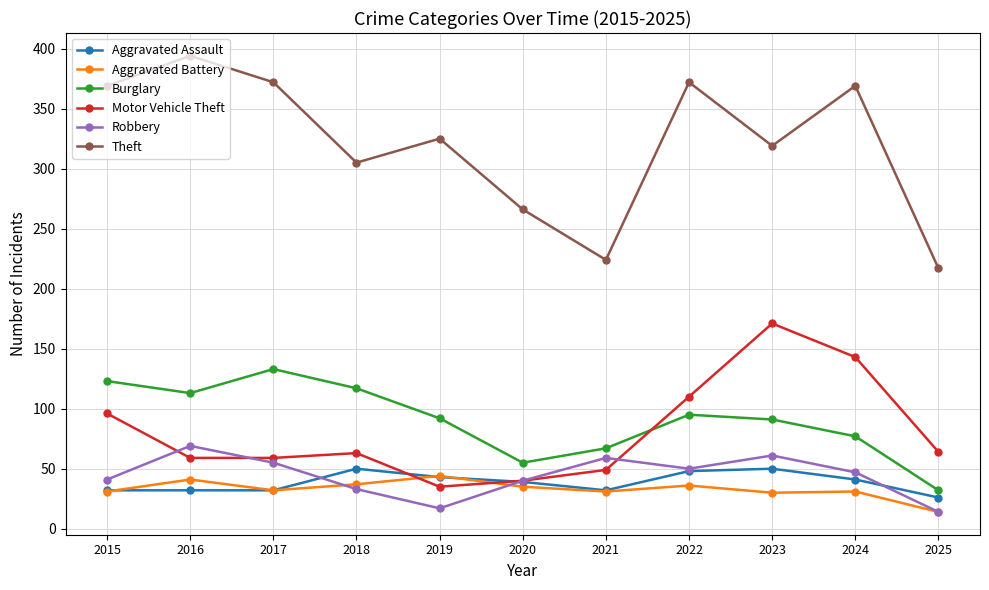

Count the number of data series in this chart.

6